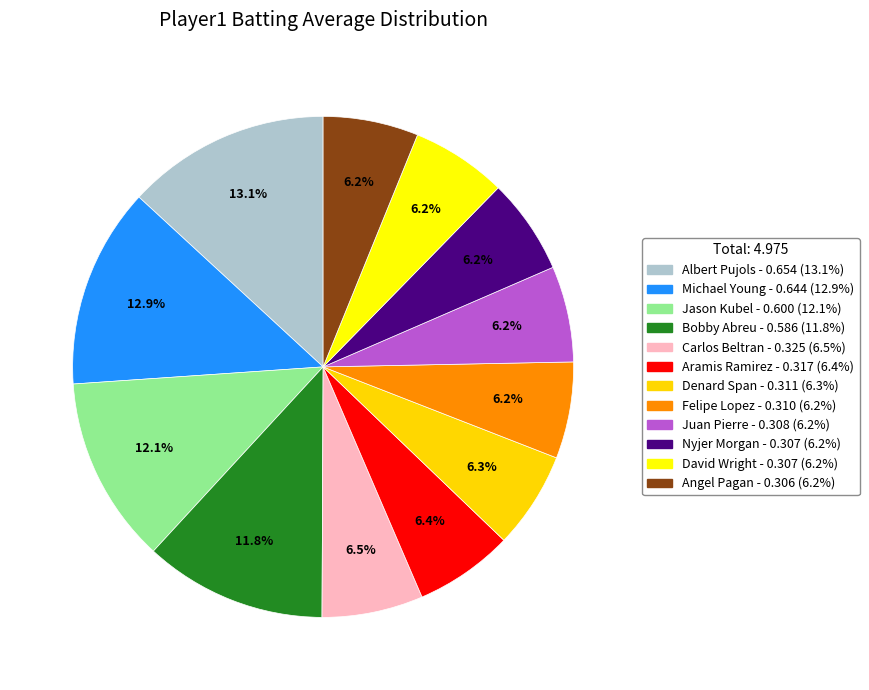

How many segments does this pie chart have?

12